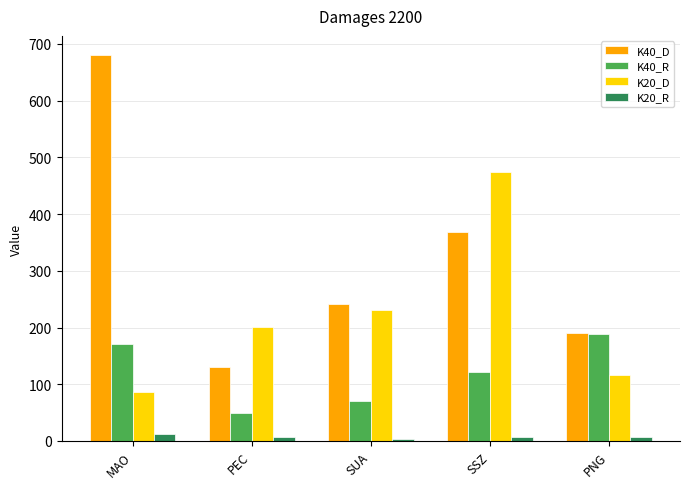

Rank the series at PEC from lowest to highest value.

K20_R, K40_R, K40_D, K20_D